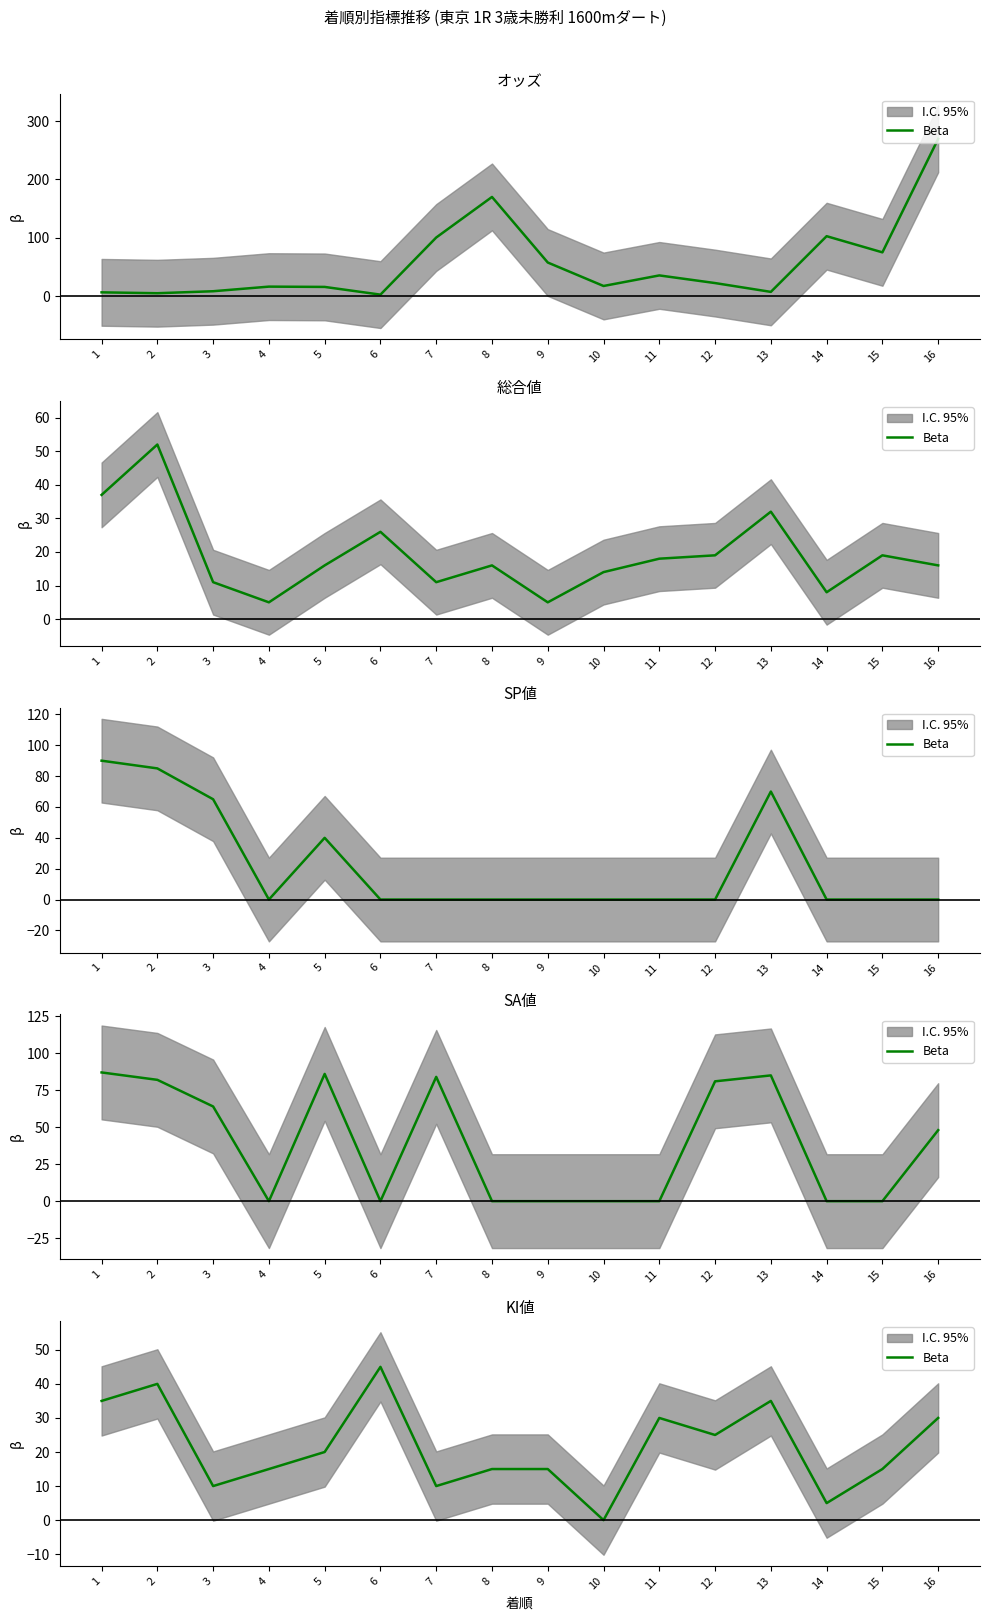

What is the average value?

22